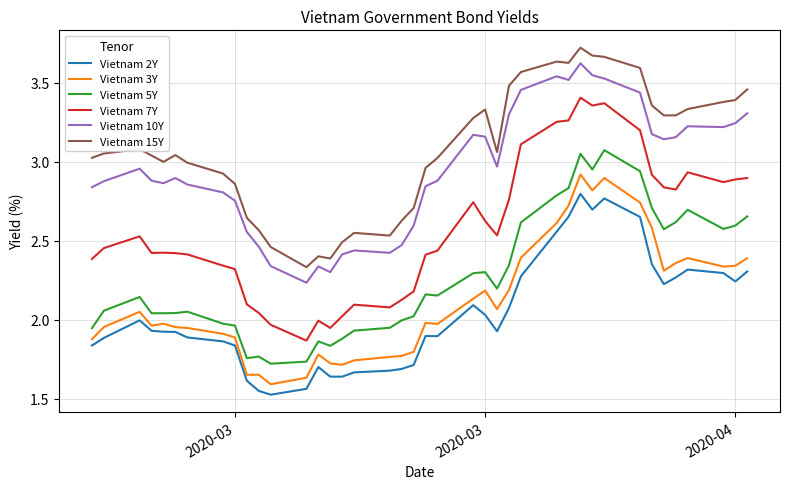

True or false: Vietnam 2Y and Vietnam 7Y cross at least once.

False